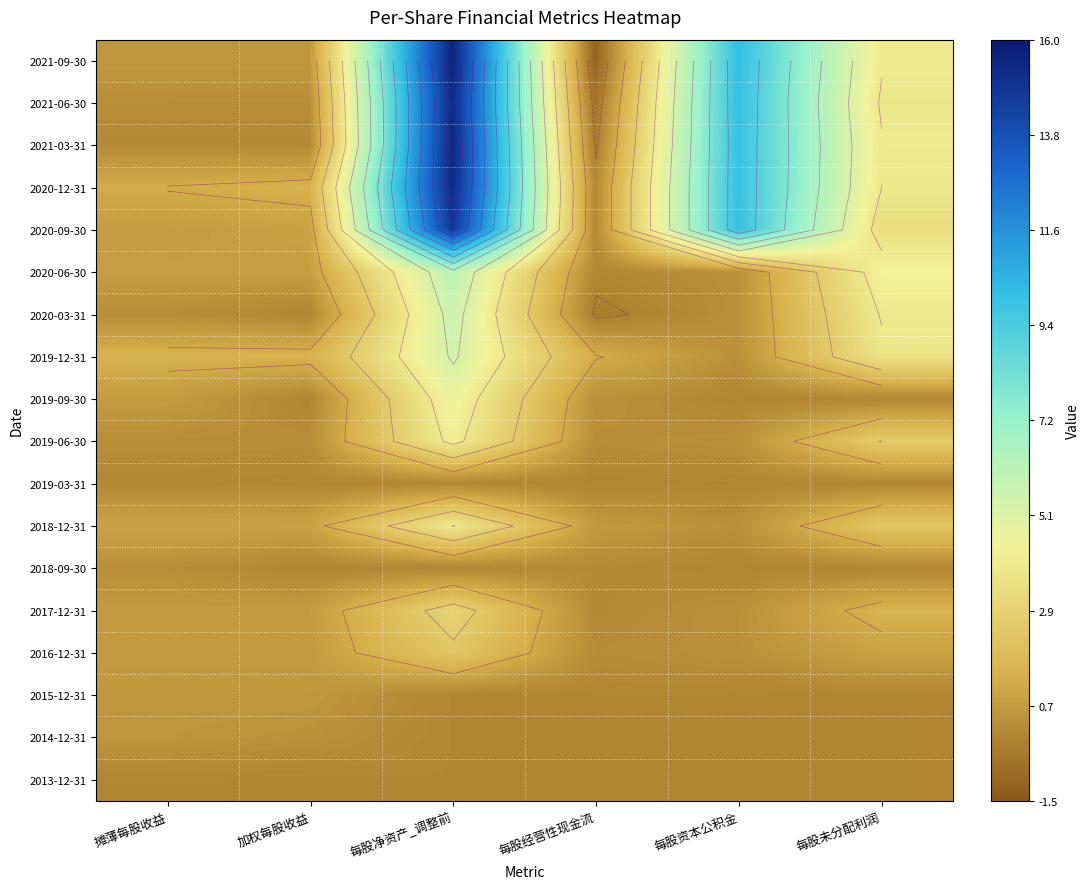

What is the difference between the 2021-03-31 values at 每股净资产_调整前 and 每股资本公积金?

5.4